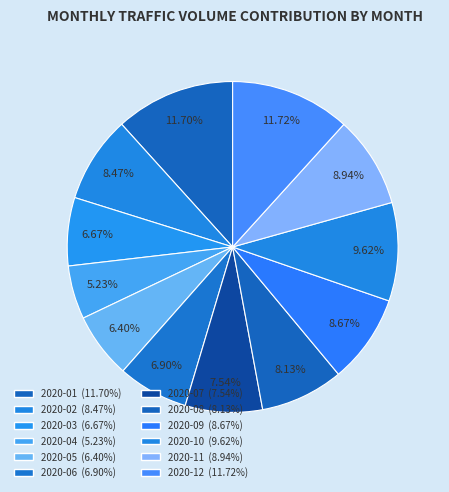

Is it true that 2020-04 is 12% of the pie?

False